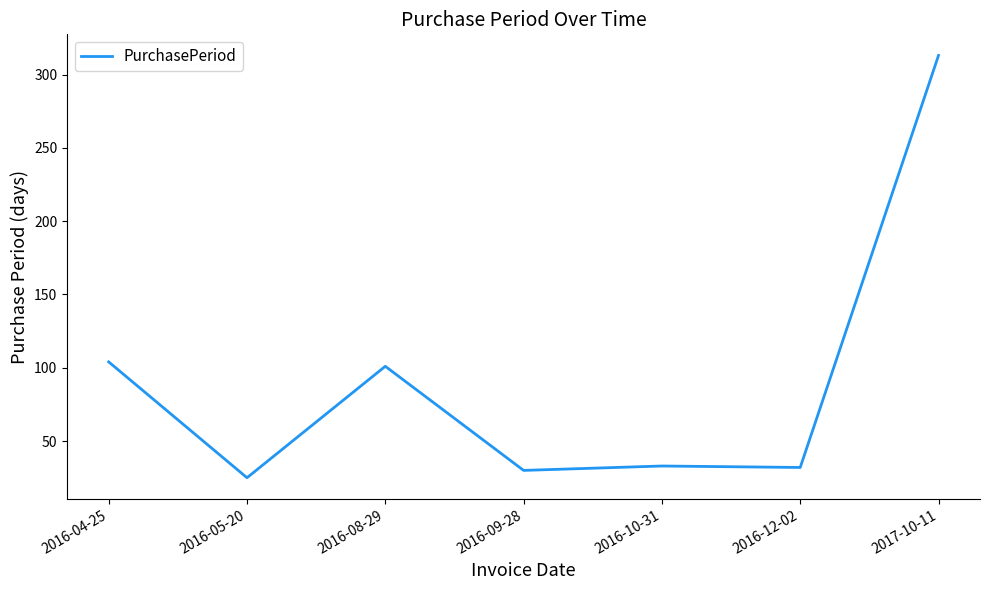

Is it true that the value at 2016-04-25 is 167?

False